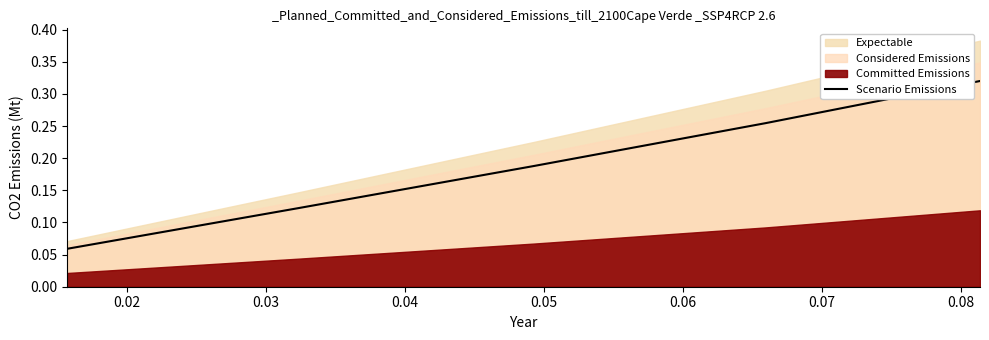

Reading right to left, extract all data points from this chart.

0.3	0.3	0.2	0.1	0.1